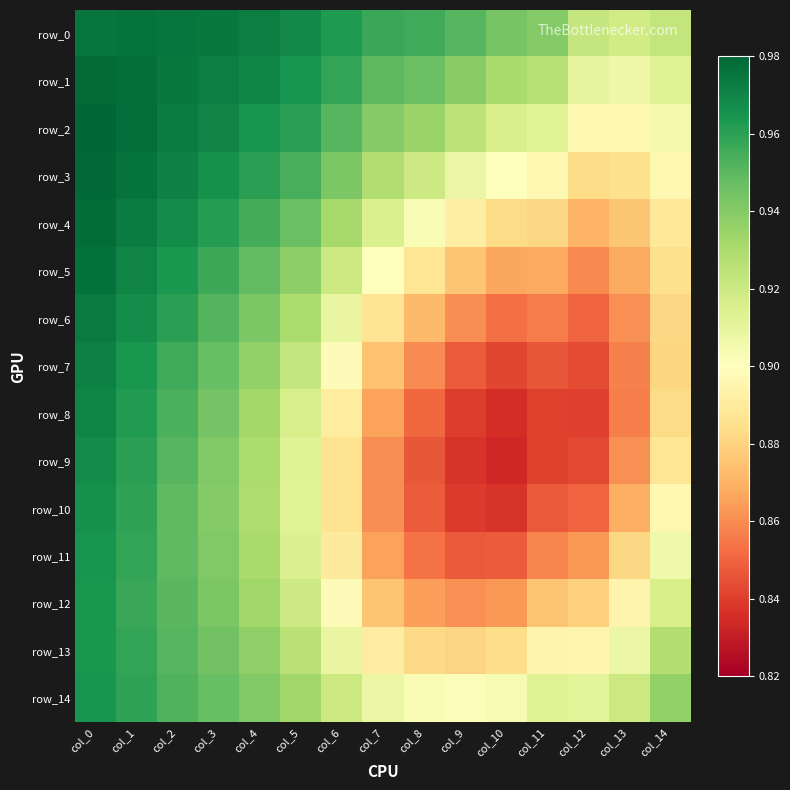

Reading left to right, transcribe all the data shown in this chart.

row_0: 1.0	1.0	1.0	1.0	1.0	1.0	1.0	1.0	1.0	1.0	0.9	0.9	0.9	0.9	0.9
row_1: 1.0	1.0	1.0	1.0	1.0	1.0	1.0	0.9	0.9	0.9	0.9	0.9	0.9	0.9	0.9
row_2: 1.0	1.0	1.0	1.0	1.0	1.0	1.0	0.9	0.9	0.9	0.9	0.9	0.9	0.9	0.9
row_3: 1.0	1.0	1.0	1.0	1.0	1.0	0.9	0.9	0.9	0.9	0.9	0.9	0.9	0.9	0.9
row_4: 1.0	1.0	1.0	1.0	1.0	0.9	0.9	0.9	0.9	0.9	0.9	0.9	0.9	0.9	0.9
row_5: 1.0	1.0	1.0	1.0	0.9	0.9	0.9	0.9	0.9	0.9	0.9	0.9	0.9	0.9	0.9
row_6: 1.0	1.0	1.0	1.0	0.9	0.9	0.9	0.9	0.9	0.9	0.9	0.9	0.8	0.9	0.9
row_7: 1.0	1.0	1.0	0.9	0.9	0.9	0.9	0.9	0.9	0.8	0.8	0.8	0.8	0.9	0.9
row_8: 1.0	1.0	1.0	0.9	0.9	0.9	0.9	0.9	0.9	0.8	0.8	0.8	0.8	0.9	0.9
row_9: 1.0	1.0	1.0	0.9	0.9	0.9	0.9	0.9	0.8	0.8	0.8	0.8	0.8	0.9	0.9
row_10: 1.0	1.0	0.9	0.9	0.9	0.9	0.9	0.9	0.8	0.8	0.8	0.8	0.8	0.9	0.9
row_11: 1.0	1.0	0.9	0.9	0.9	0.9	0.9	0.9	0.9	0.8	0.8	0.9	0.9	0.9	0.9
row_12: 1.0	1.0	1.0	0.9	0.9	0.9	0.9	0.9	0.9	0.9	0.9	0.9	0.9	0.9	0.9
row_13: 1.0	1.0	1.0	0.9	0.9	0.9	0.9	0.9	0.9	0.9	0.9	0.9	0.9	0.9	0.9
row_14: 1.0	1.0	1.0	0.9	0.9	0.9	0.9	0.9	0.9	0.9	0.9	0.9	0.9	0.9	0.9